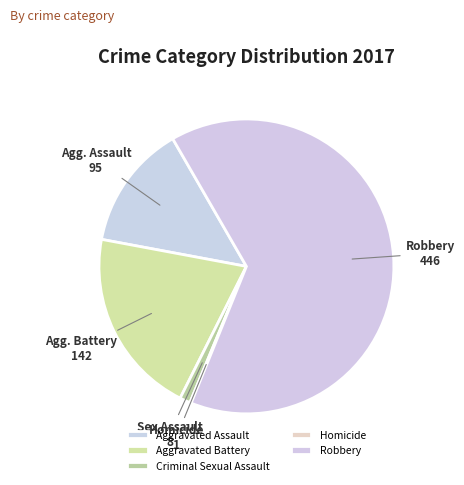

To the nearest percent, what is the average slice percentage?

20%